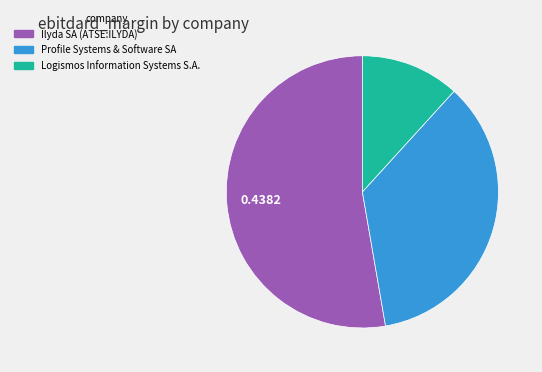

Which category has the biggest portion of the pie?

Ilyda SA (ATSE:ILYDA)